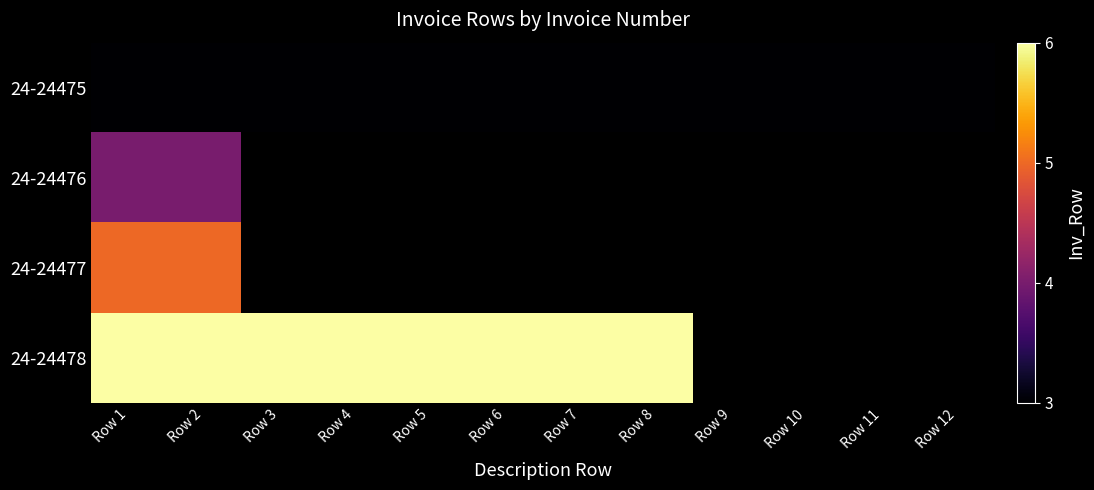

What is the greatest value displayed?

6.0